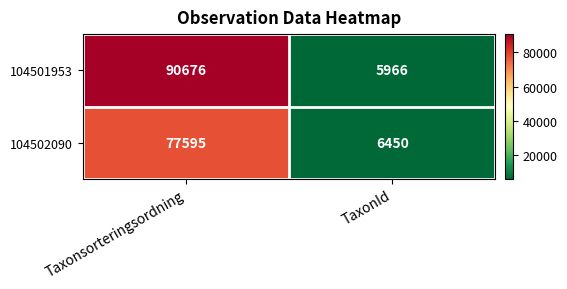

Which series has the largest total across all categories?

104501953